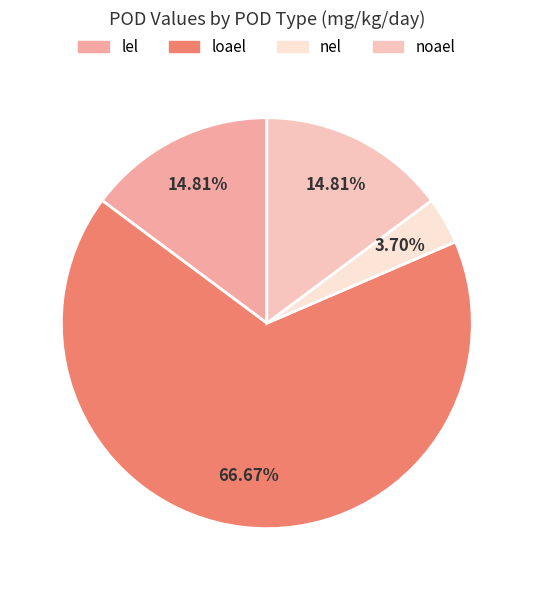

What is the change in value from loael to noael?

-140